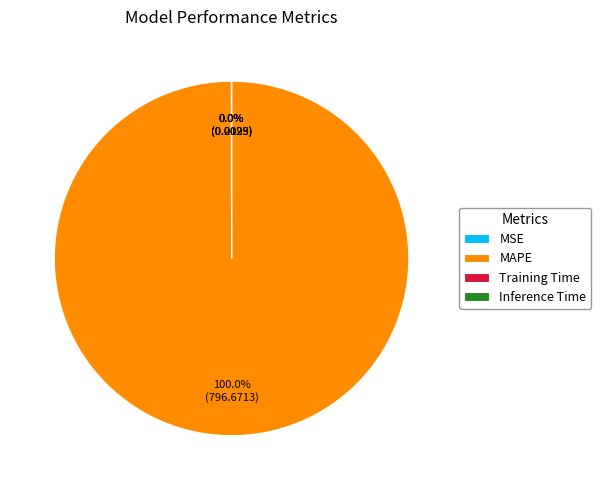

Is there any slice that represents more than half of the pie?

Yes